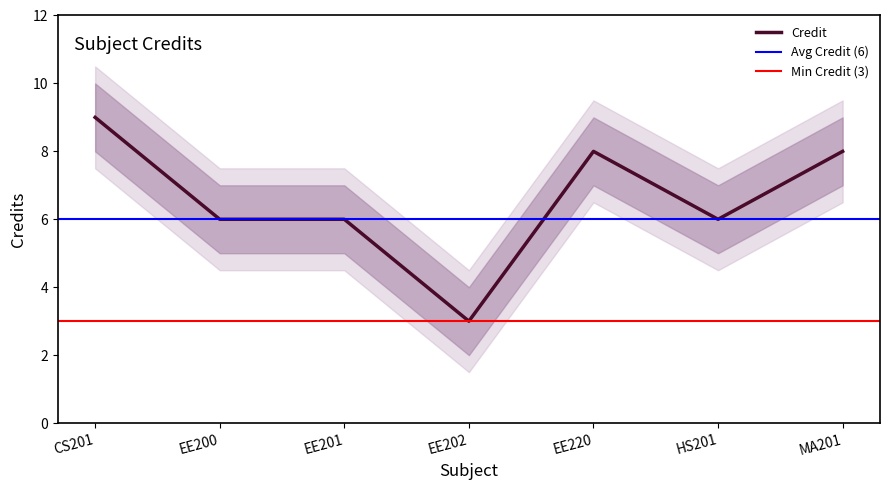

How many lines are shown in the chart?

1